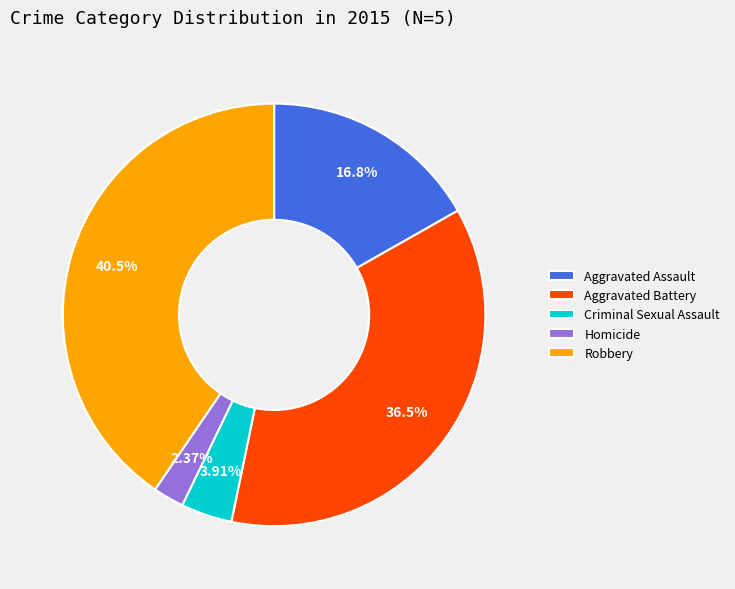

What is the smallest slice in the pie chart?

Homicide